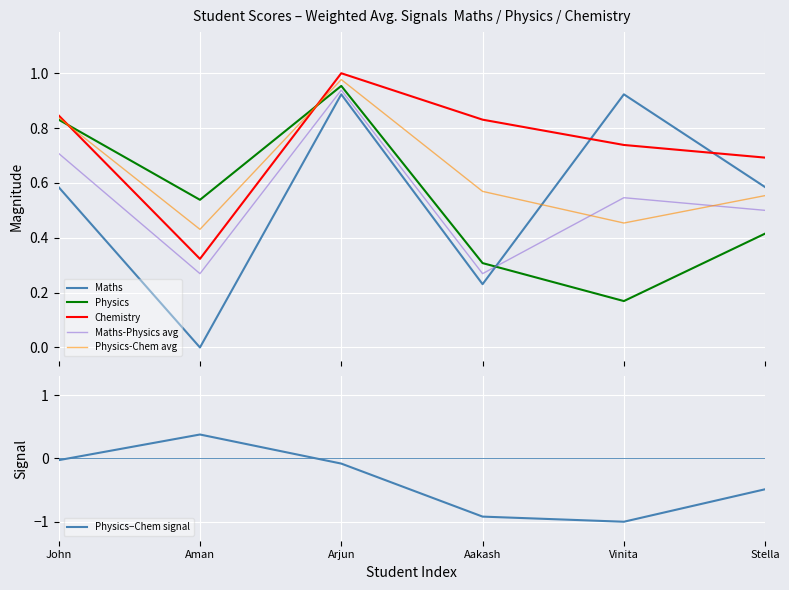

True or false: Physics has more than 0 points higher than both neighbors.

True